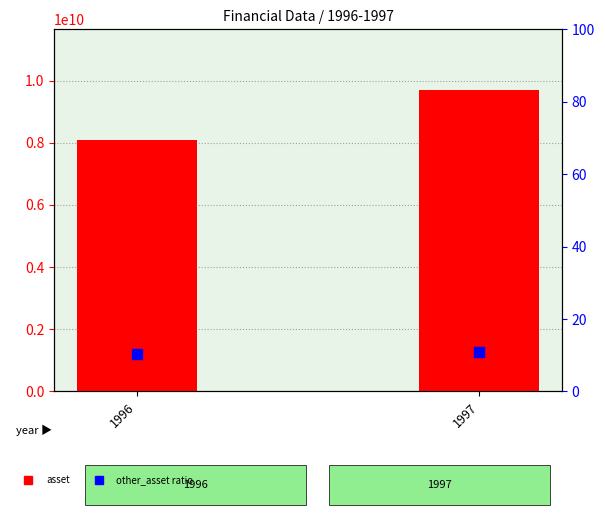

Which series has the largest Y range (max minus min)?

asset